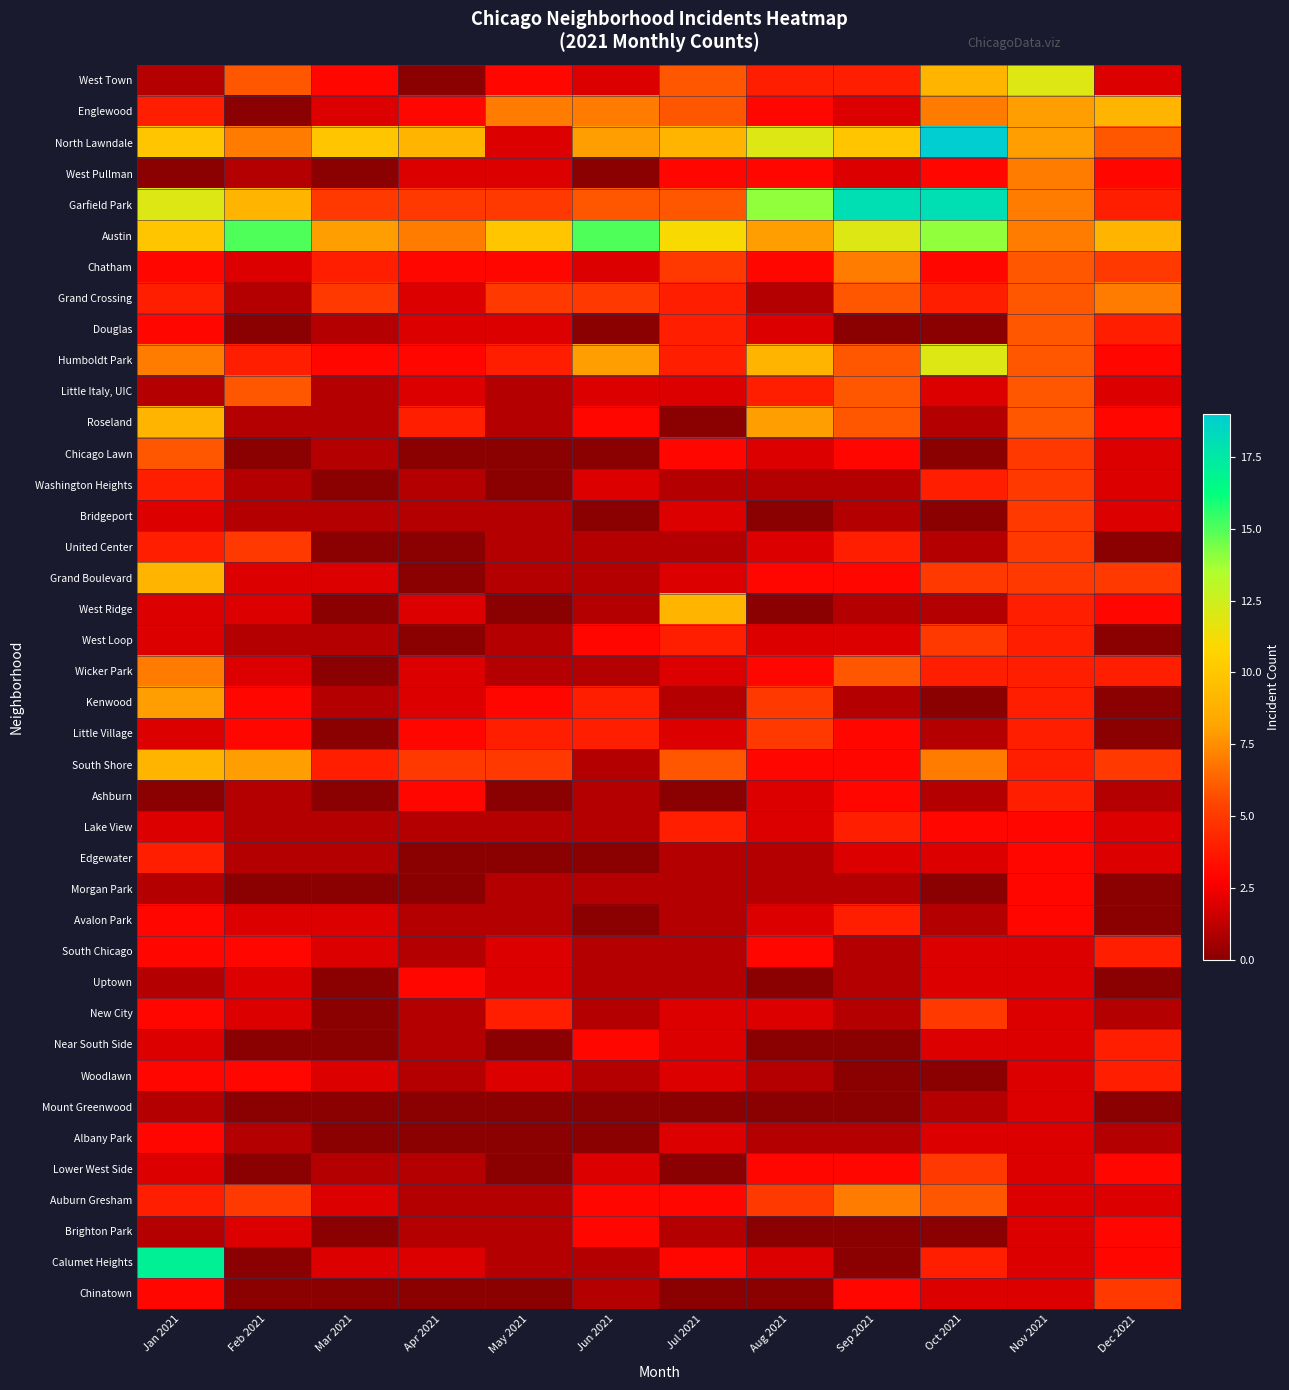

What is the difference between the highest and lowest values at Oct 2021?

19